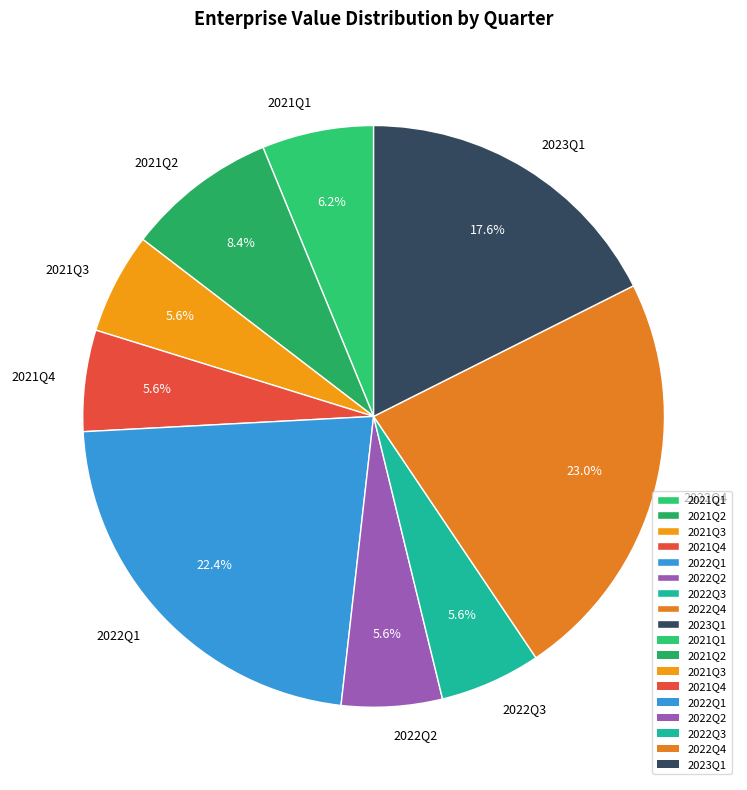

What is the ratio of the value at 2021Q4 to the value at 2021Q1?

0.9